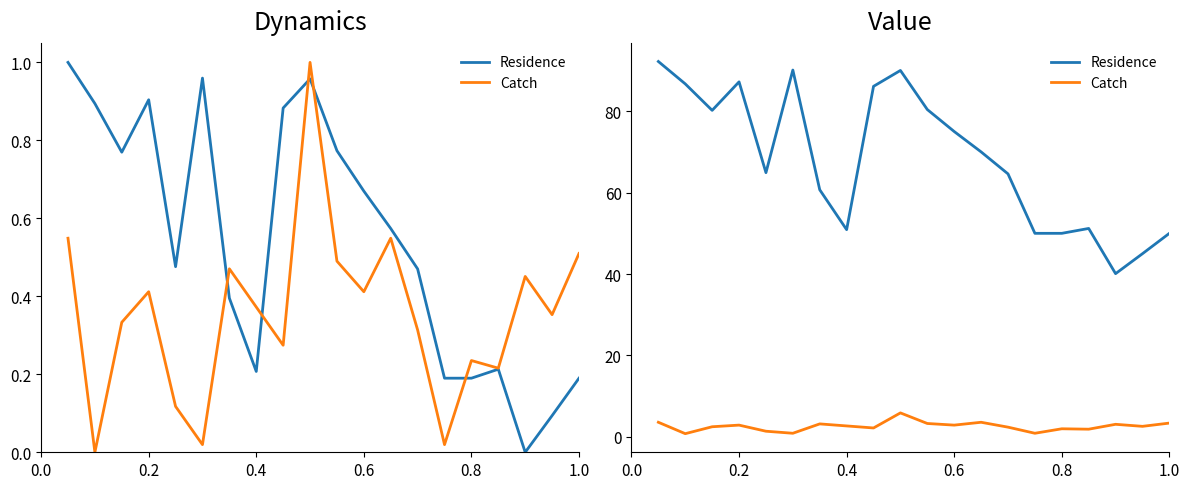

How many lines are shown in the chart?

2